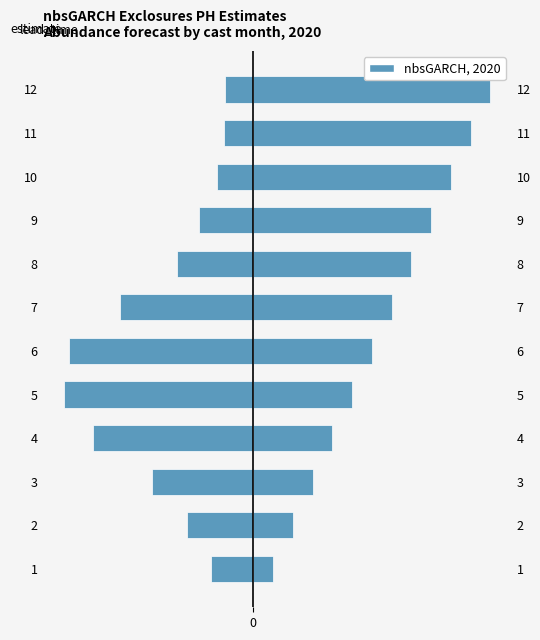

At which label is estimate closest to 0?

12